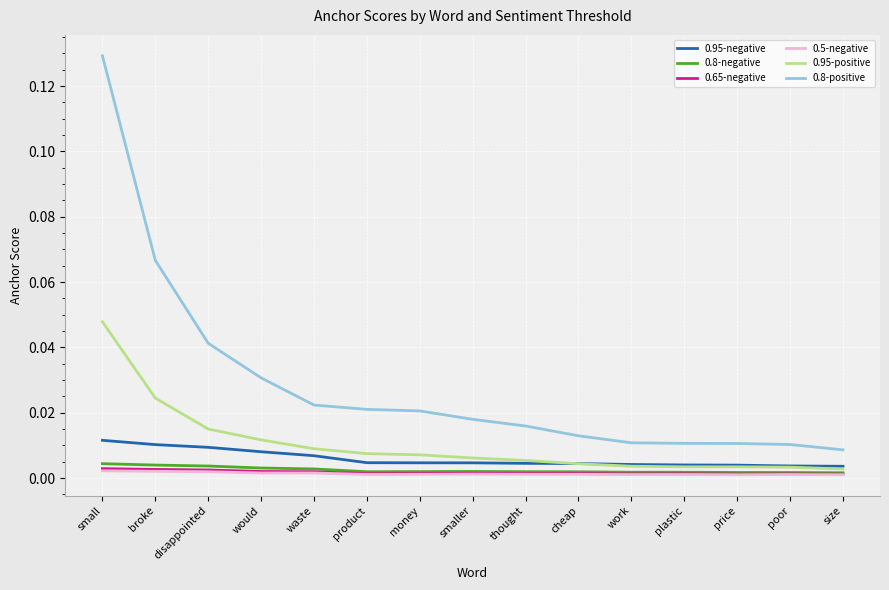

What are all the series names shown in the legend?

0.95-negative, 0.8-negative, 0.65-negative, 0.5-negative, 0.95-positive, 0.8-positive